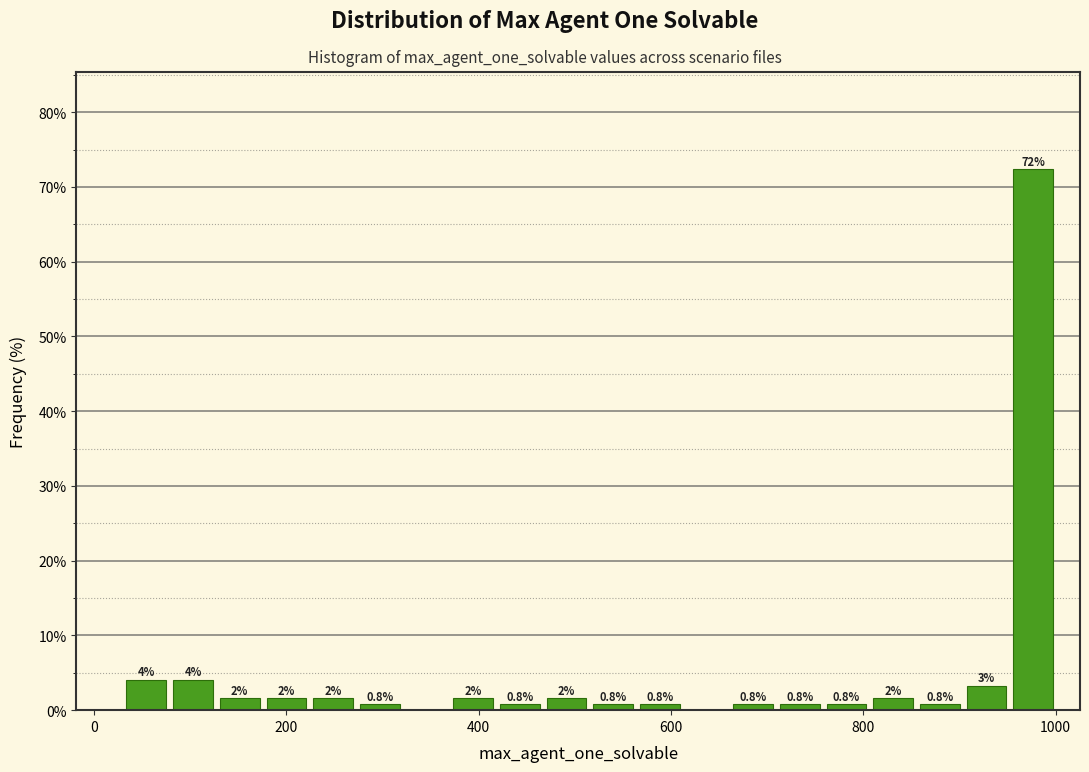

Read against the x-axis, roughly where is the centre of the tallest bar?

980